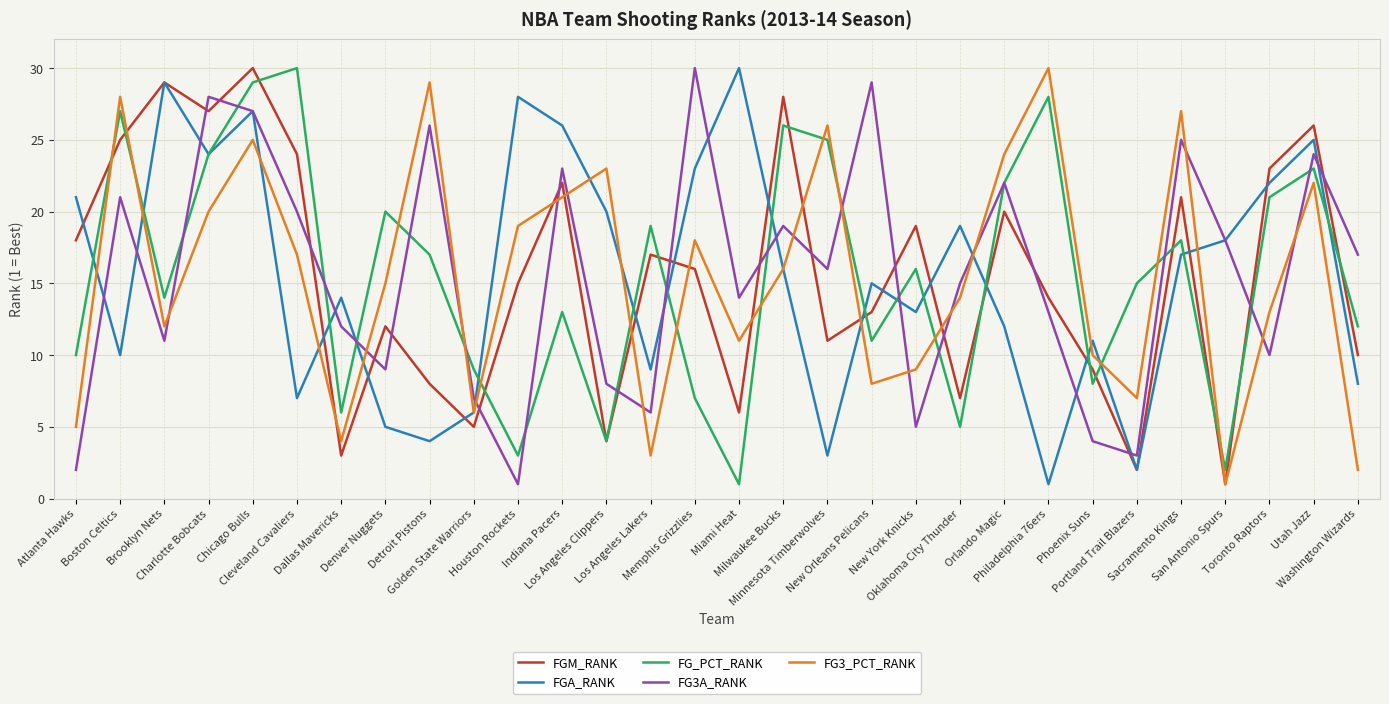

True or false: FG3A_RANK has a value of 46 at Chicago Bulls.

False